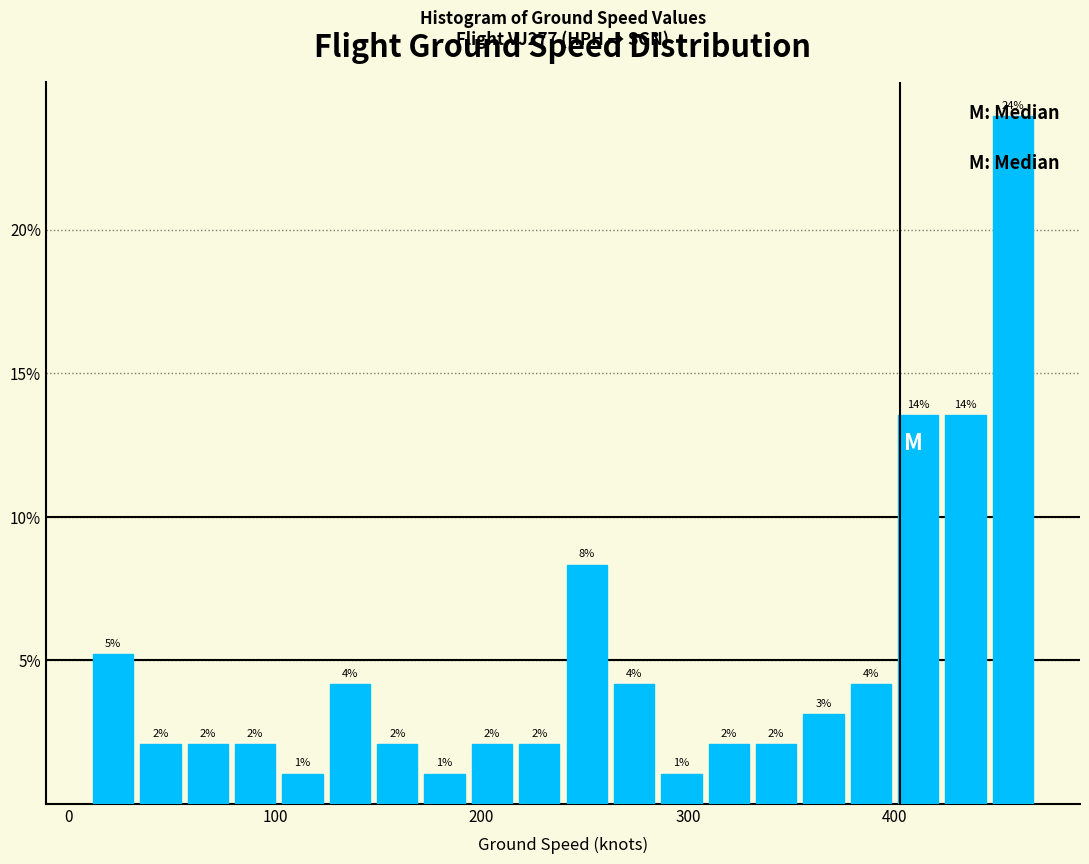

Read against the x-axis, roughly where is the centre of the tallest bar?

460